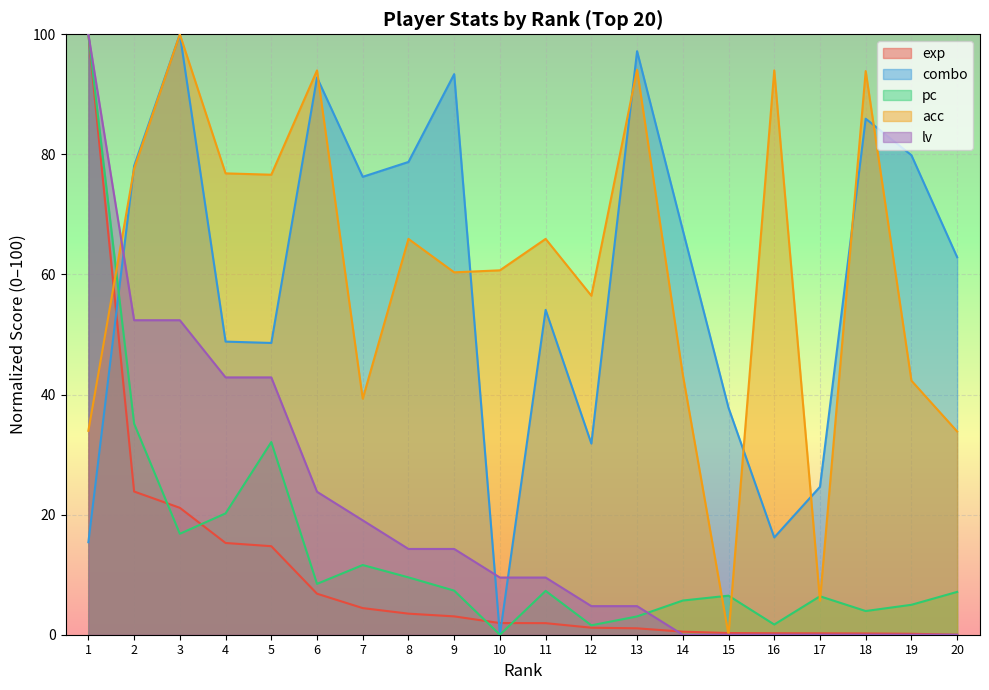

At which category does pc reach its first local peak?

5